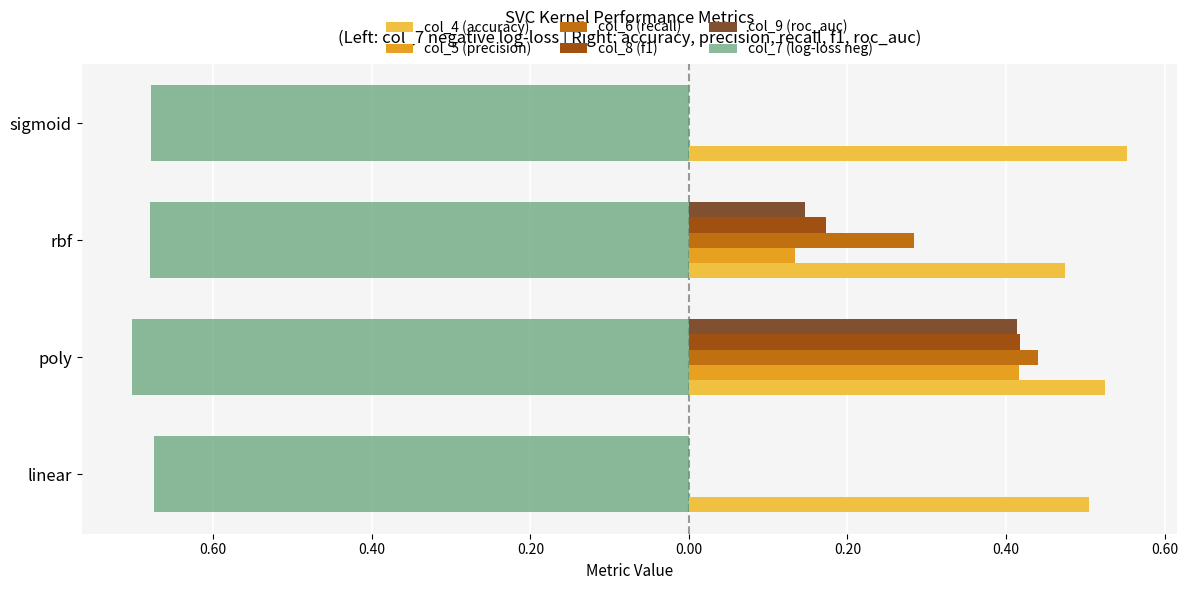

Reading right to left, extract all data points from this chart.

col_4 (accuracy): 0.6	0.5	0.5	0.5
col_5 (precision): 0.0	0.1	0.4	0.0
col_6 (recall): 0.0	0.3	0.4	0.0
col_8 (f1): 0.0	0.2	0.4	0.0
col_9 (roc_auc): 0.0	0.1	0.4	0.0
col_7 (log-loss neg): -0.7	-0.7	-0.7	-0.7